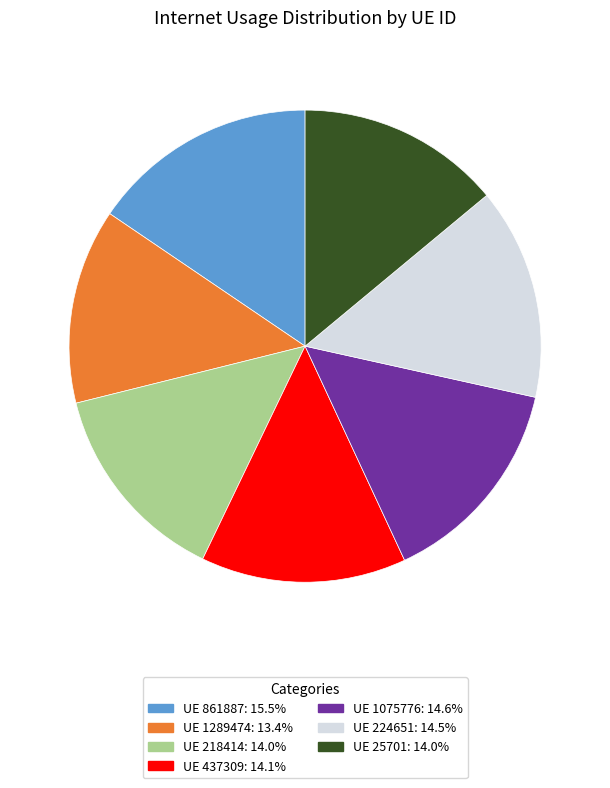

Combined, do UE 218414: 14.0% and UE 25701: 14.0% account for over 50%?

No